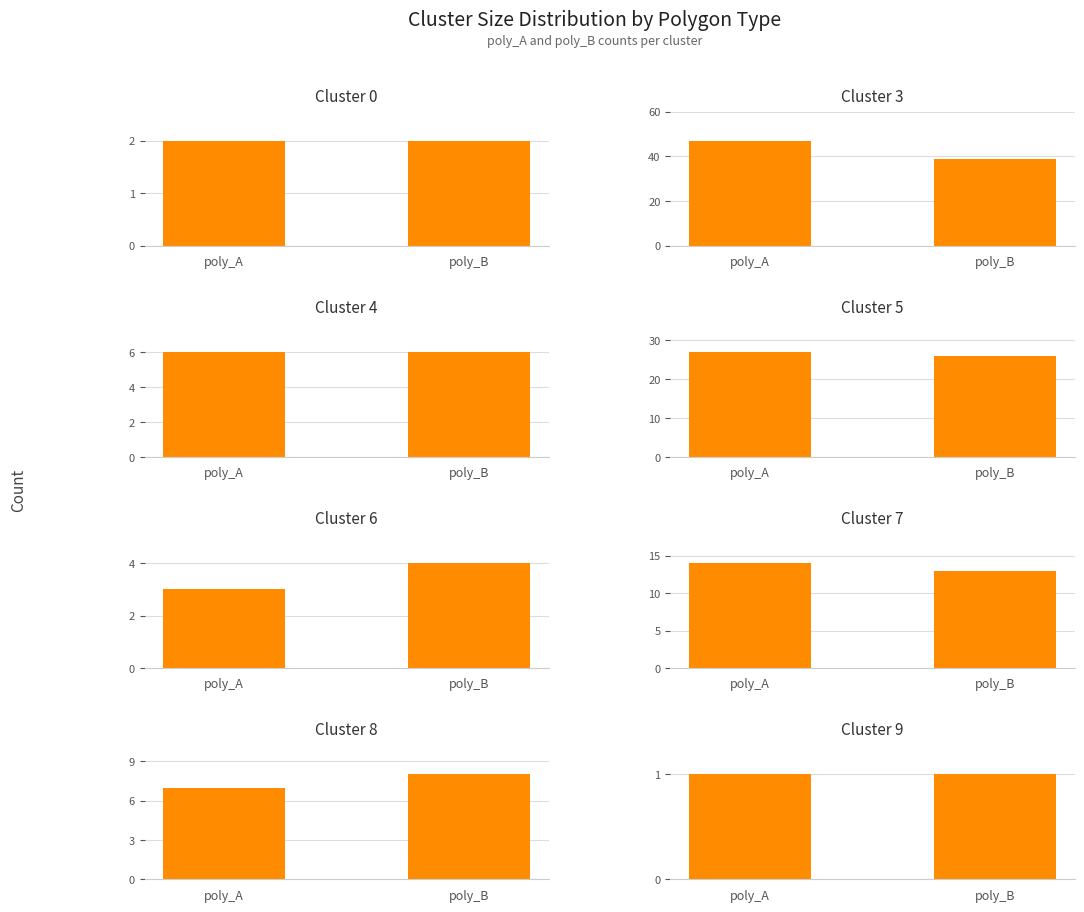

What is the lowest value of the poly_B series?

1